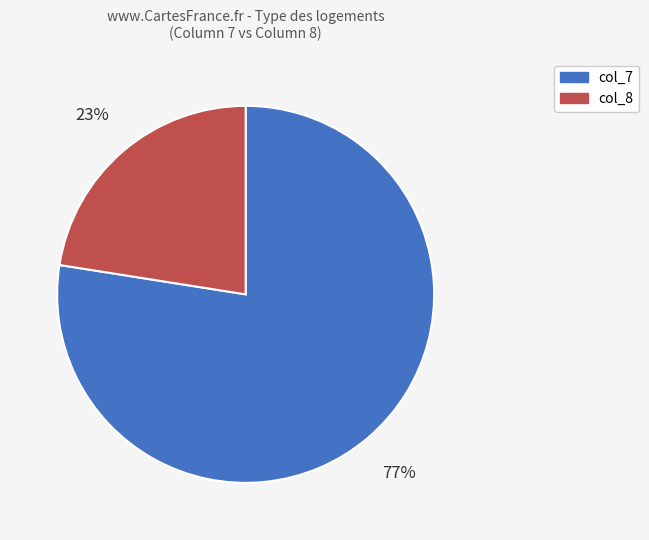

Is there any slice that represents more than half of the pie?

Yes